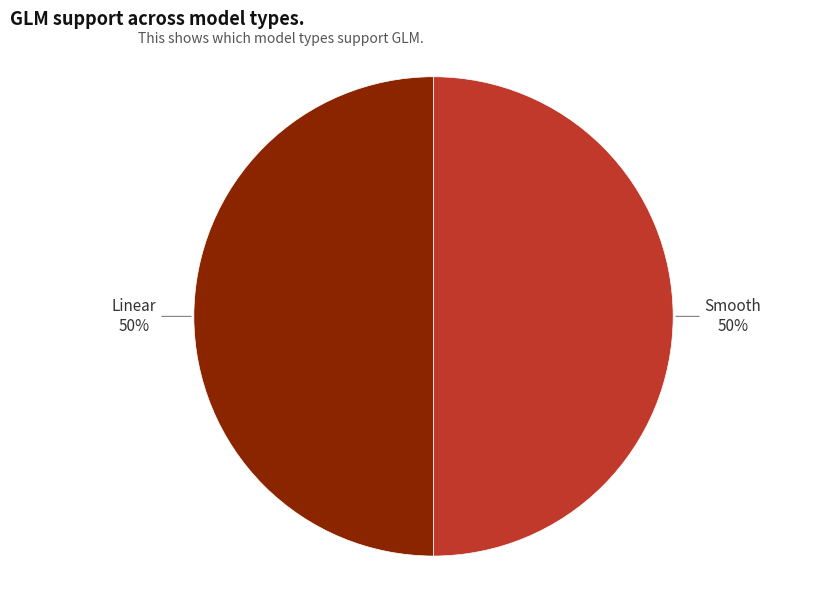

Is it true that Linear is 37% of the pie?

False